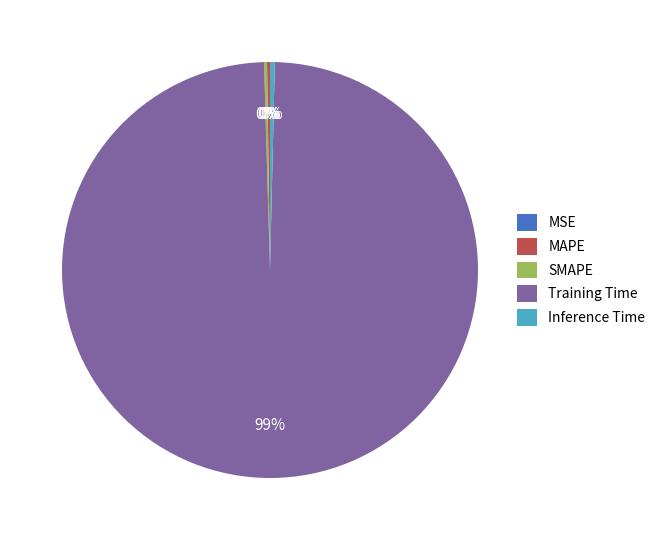

Which category has the biggest portion of the pie?

Training Time